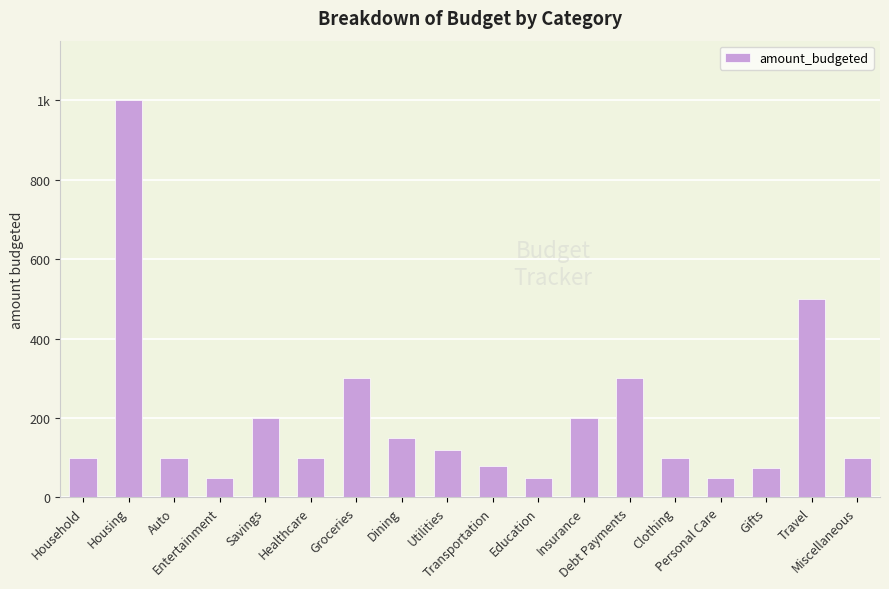

At which category does the chart reach its minimum across all series?

Entertainment